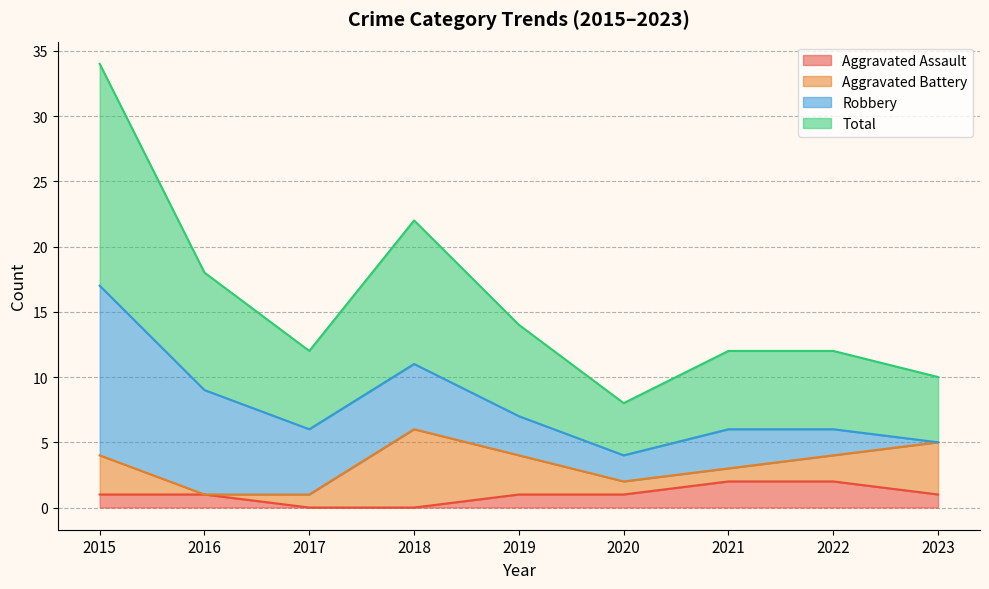

True or false: Aggravated Assault and Total cross at least once.

False